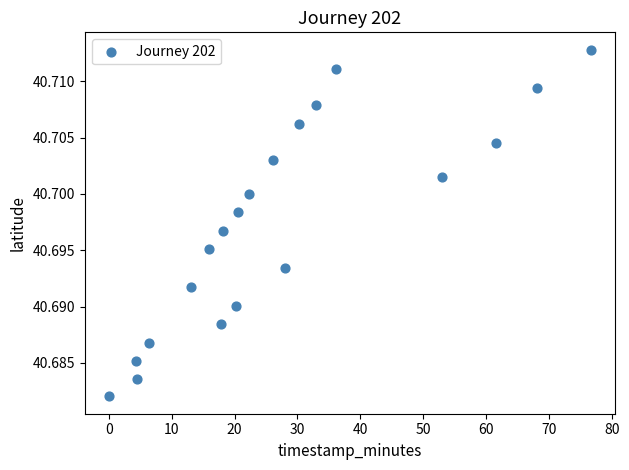

What is the range of X values (max minus min)?

76.6